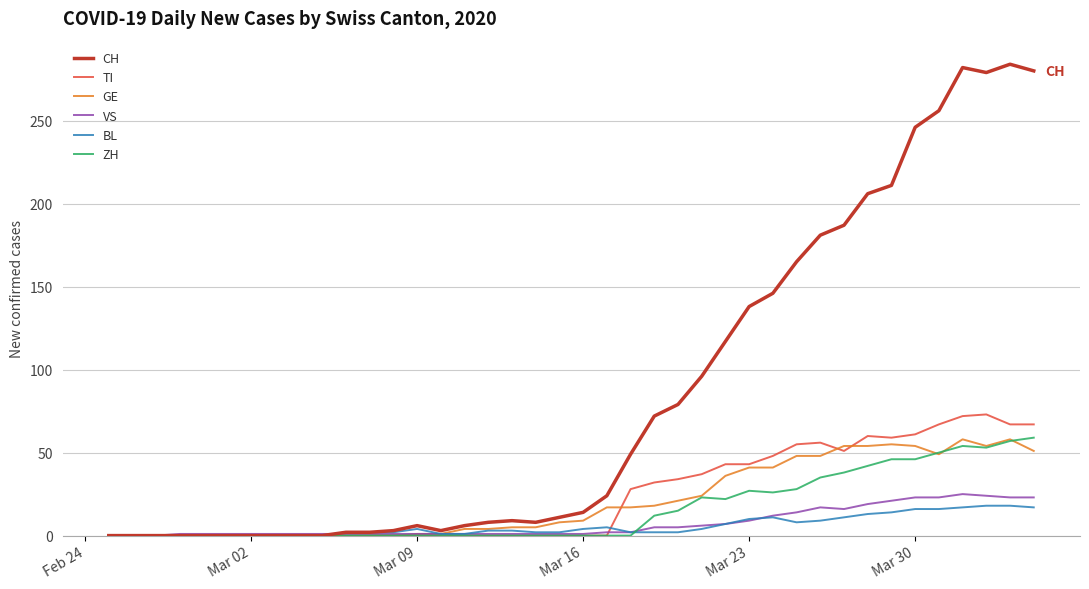

What is the maximum value for VS?

25